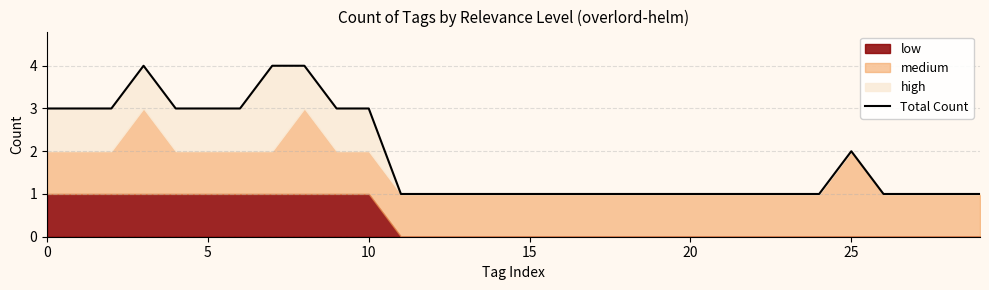

Does the chart have visible grid lines?

Yes